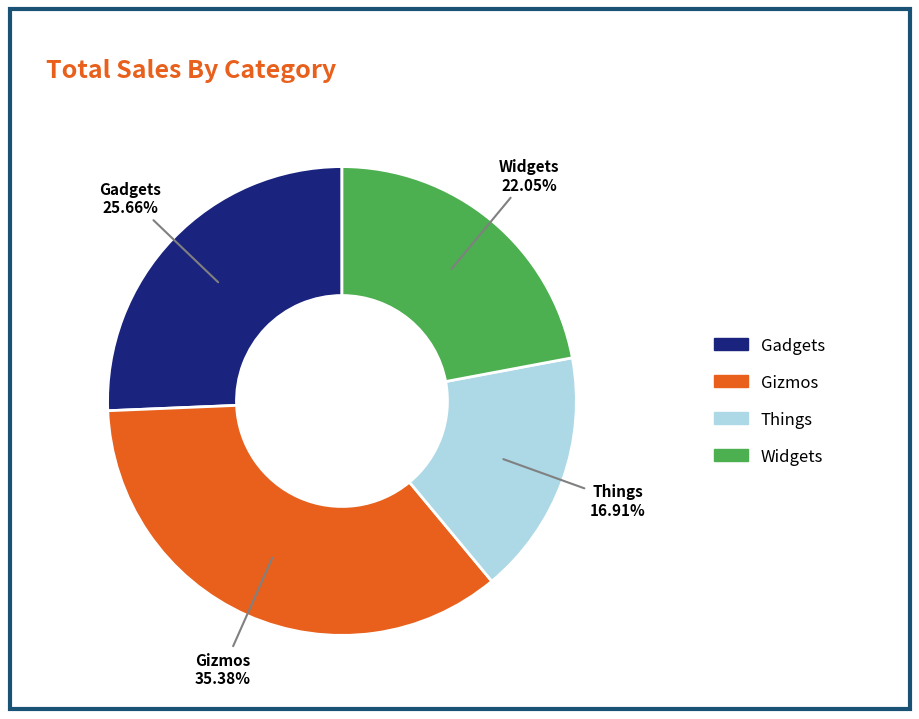

Rank the categories by value from lowest to highest.

Things, Widgets, Gadgets, Gizmos